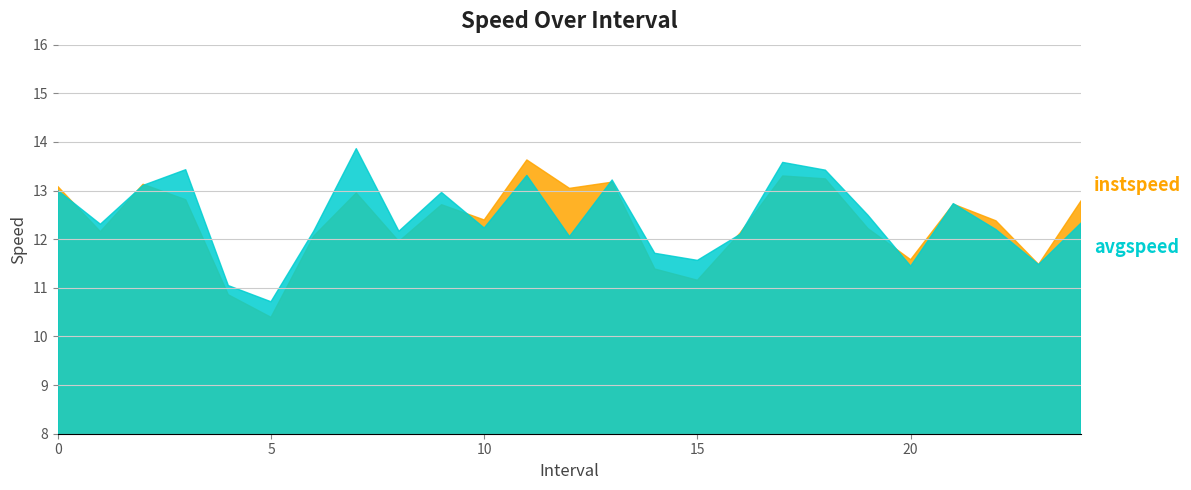

Reading right to left, list all the values displayed in this chart.

instspeed: 12.8	11.5	12.4	12.7	11.6	12.2	13.2	13.3	12.1	11.2	11.4	13.2	13.0	13.6	12.4	12.7	12.0	13.0	12.1	10.4	10.9	12.8	13.1	12.2	13.1
avgspeed: 12.3	11.5	12.2	12.7	11.4	12.5	13.4	13.6	12.1	11.6	11.7	13.2	12.1	13.3	12.2	13.0	12.2	13.9	12.2	10.7	11.0	13.4	13.1	12.3	13.0